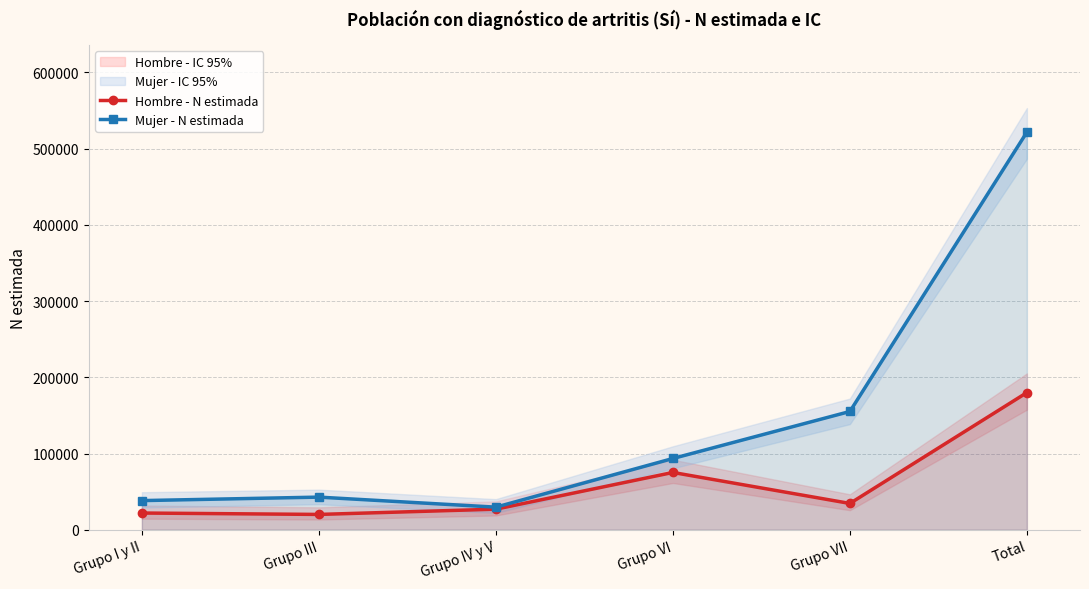

What is the difference between the second highest and second lowest values in the Mujer - N estimada series?

116914